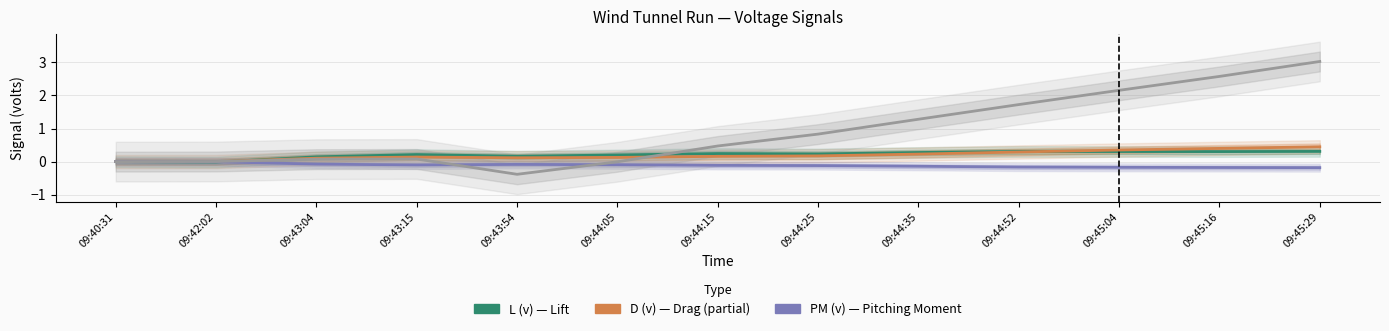

Where is PM (v) nearest to the value 0?

09:40:31